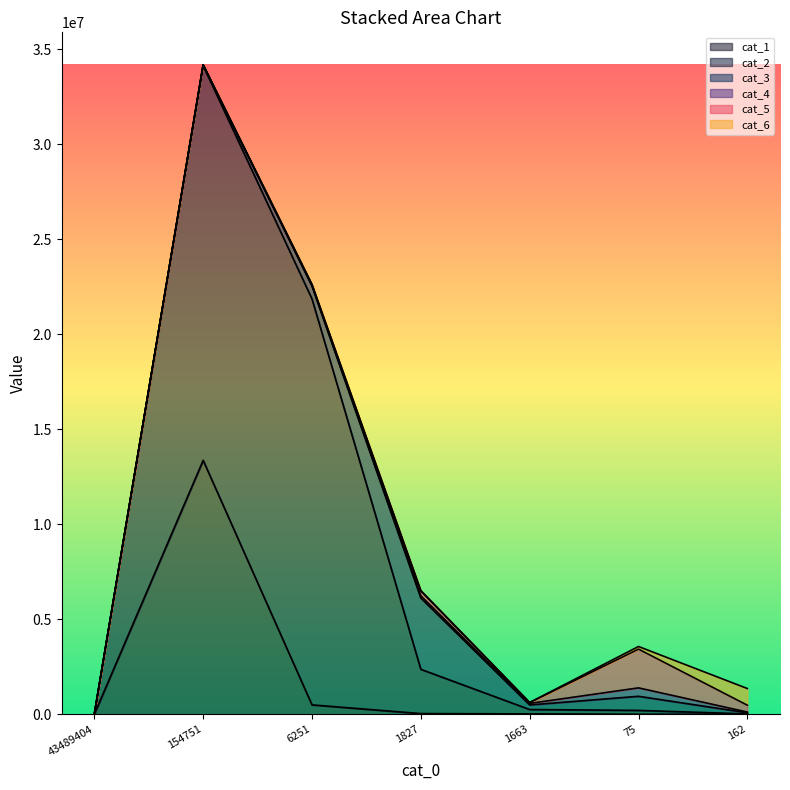

The value of cat_4 at 75 is 443206. True or false?

True